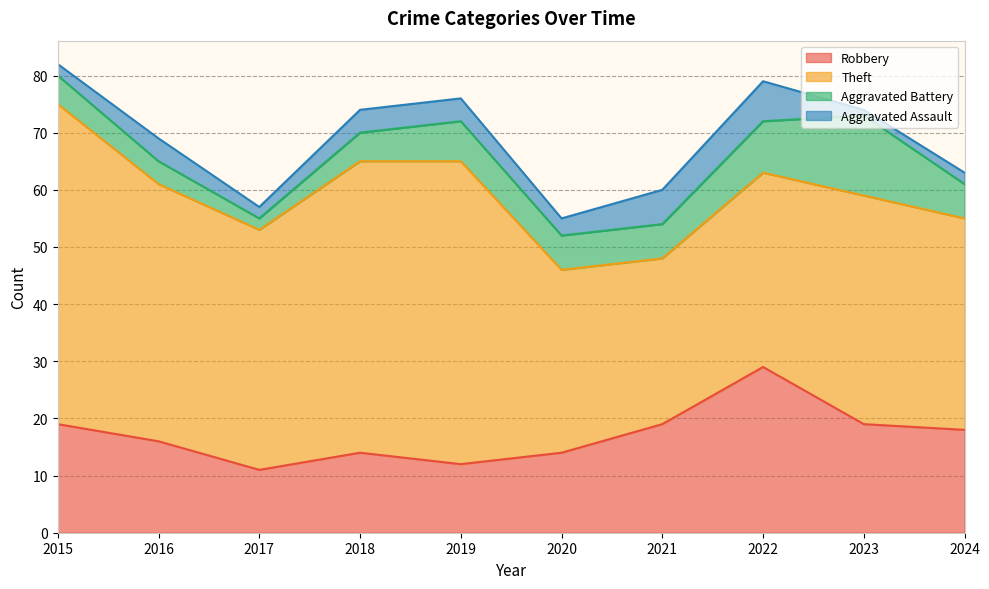

True or false: Aggravated Battery has a value of 22 at 2023.

False